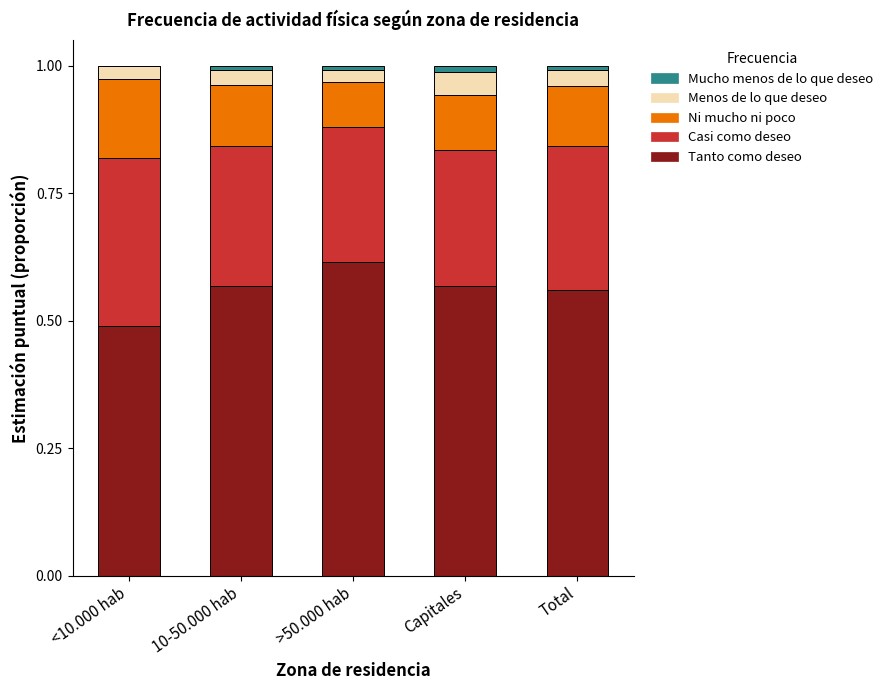

At which label does Tanto como deseo reach its peak?

>50.000 hab